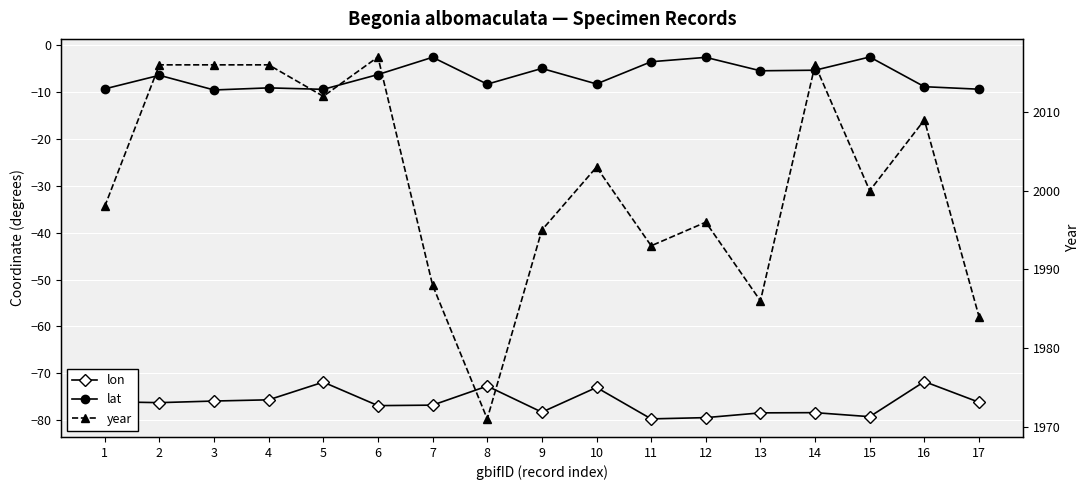

The lon series shows -73.0 at 10. True or false?

True